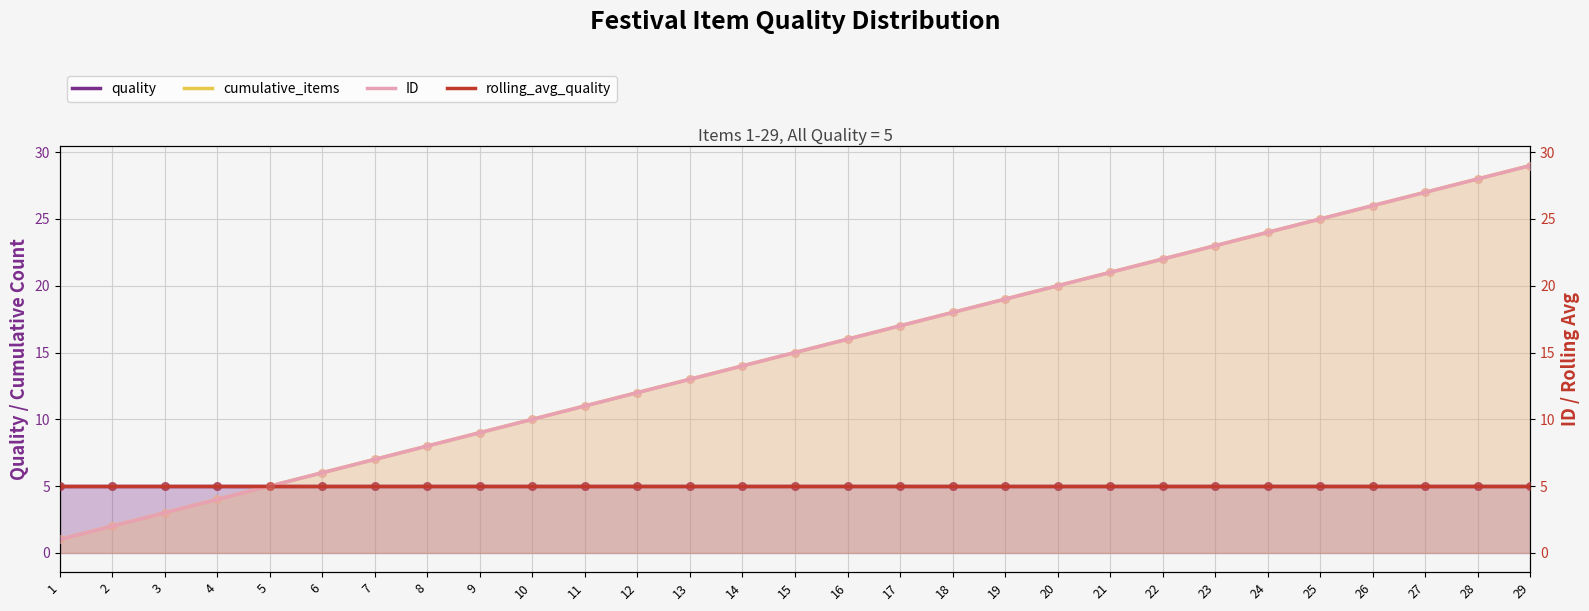

Which series reaches the minimum Y coordinate?

cumulative_items